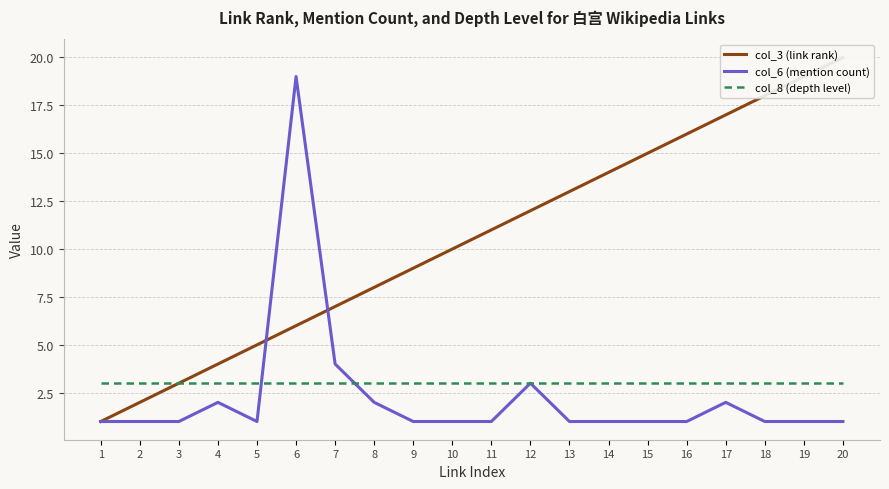

What is the highest value of the col_3 (link rank) series?

20